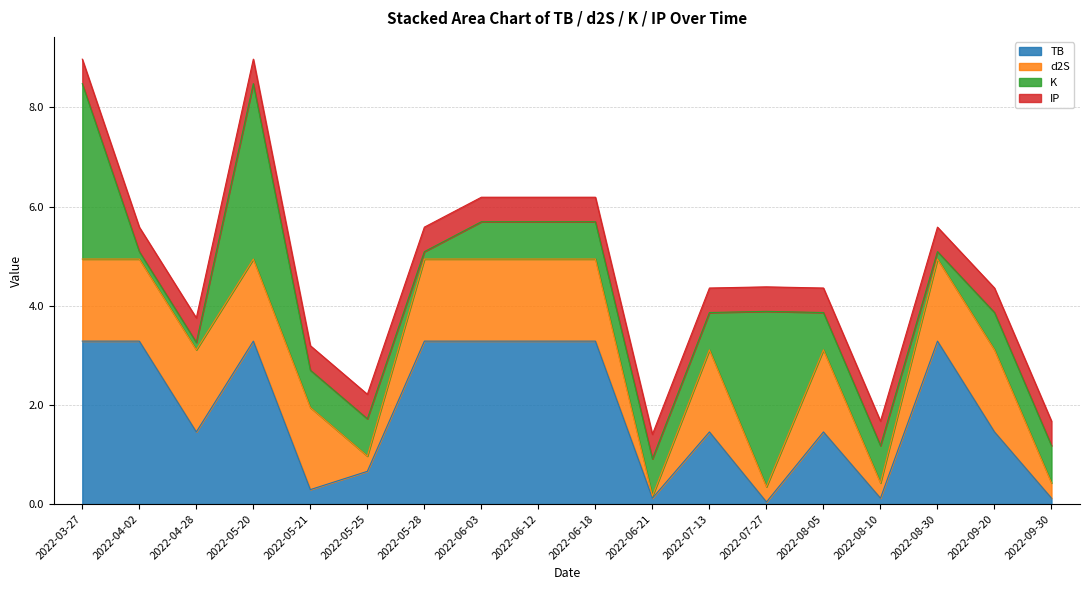

What position from the right is 2022-05-28?

12